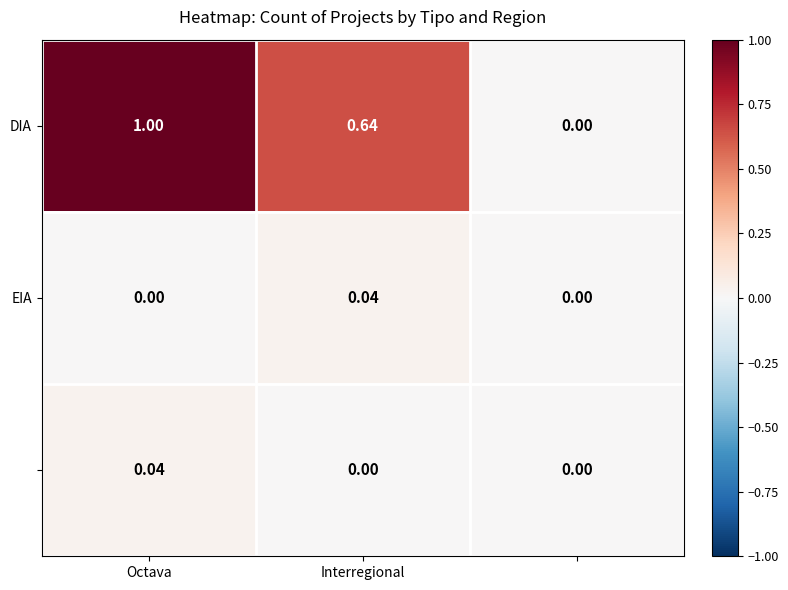

Count the number of categories in the chart.

3